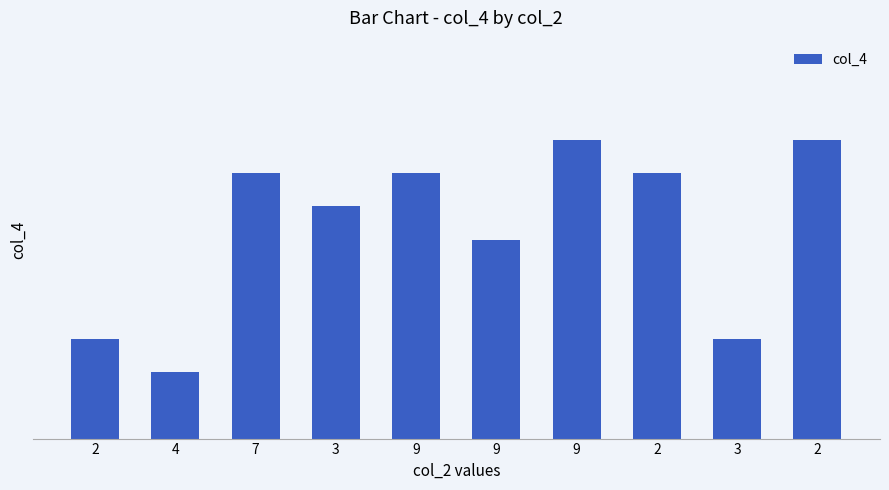

Are the bars grouped side by side (vs. stacked)?

No